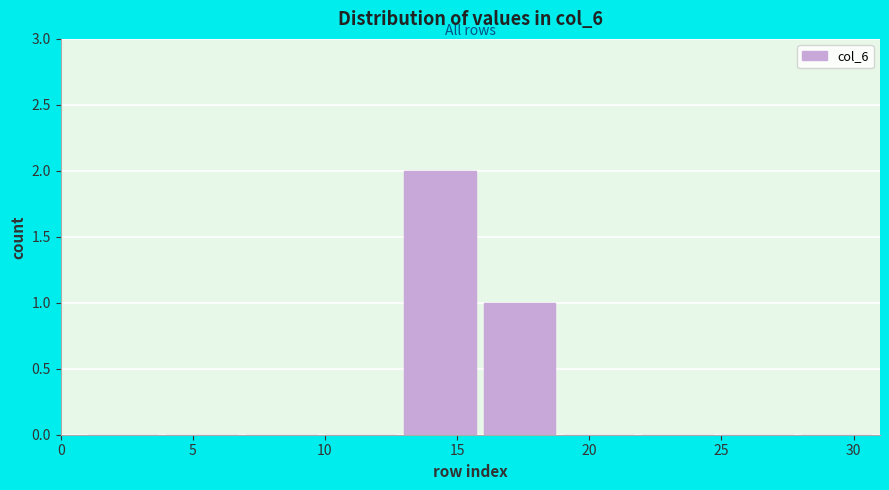

Reading left to right, transcribe this chart: for each bar, give the range it covers on the x-axis and its height. The values are not printed on the chart, so give them approximately, as read against the axis.

1 to 4: 0
4 to 7: 0
7 to 10: 0
10 to 13: 0
13 to 16: 2
16 to 19: 1
19 to 22: 0
22 to 25: 0
25 to 28: 0
28 to 31: 0